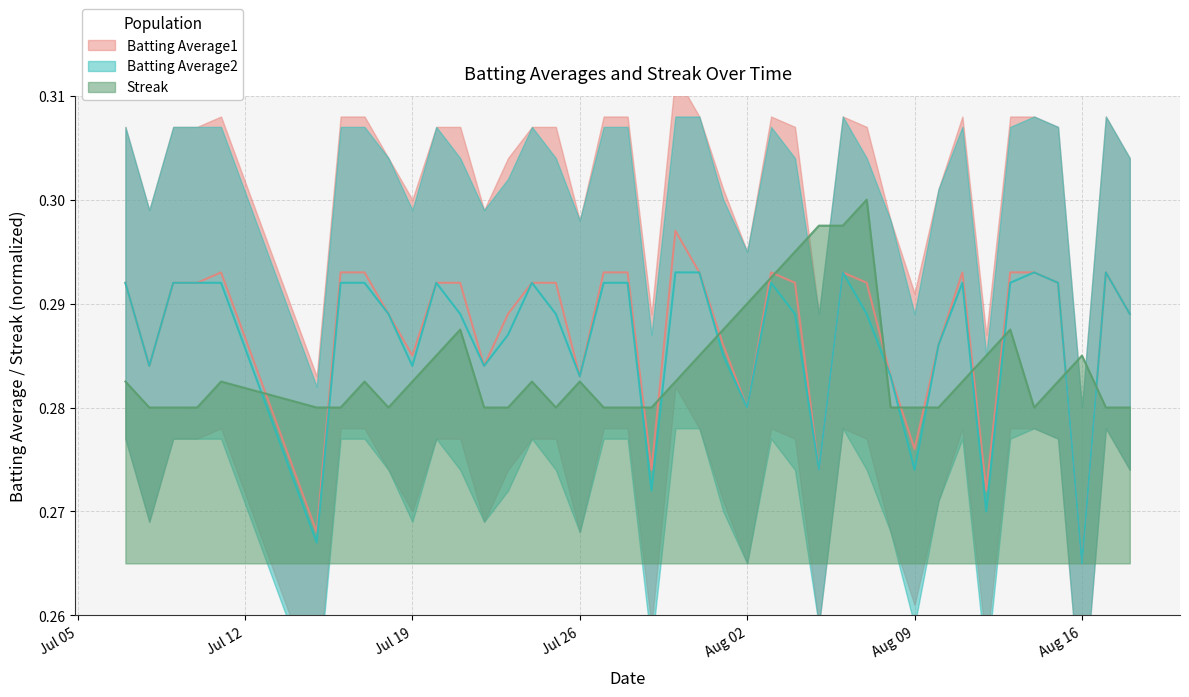

Is it true that Streak equals 0.1 at Aug 02?

False